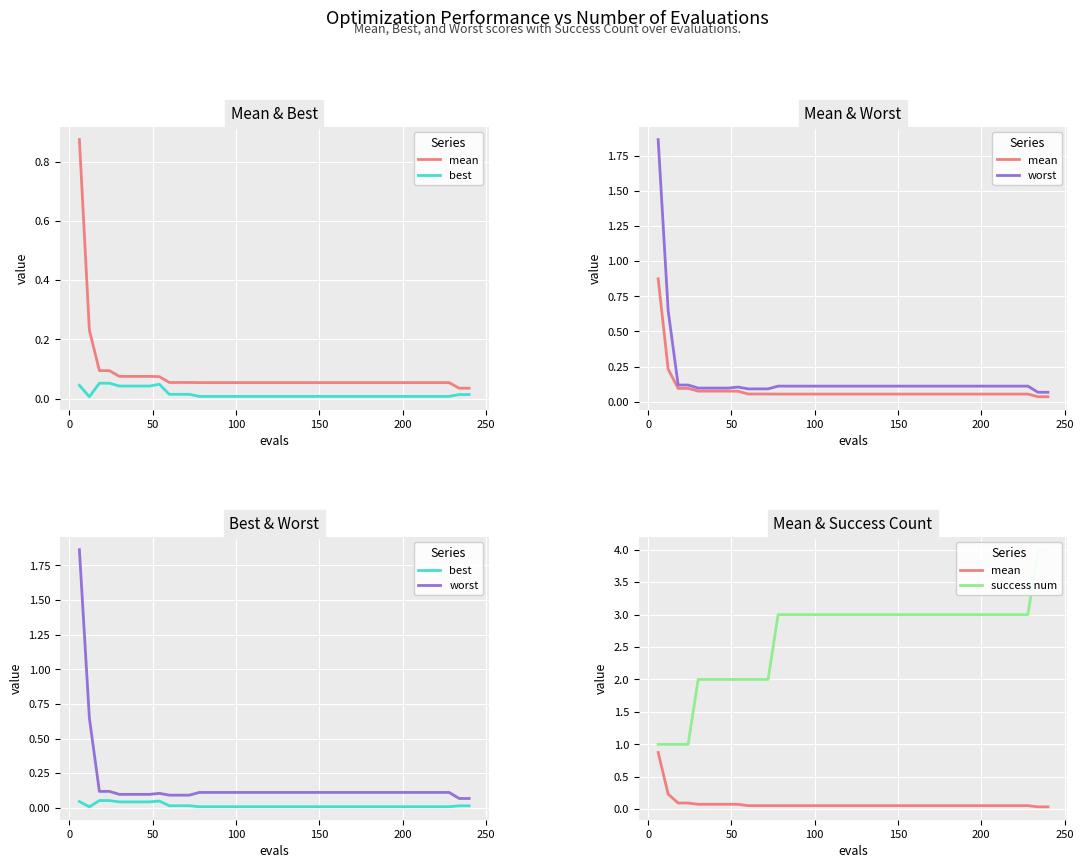

What is the sum of all best values?

0.7